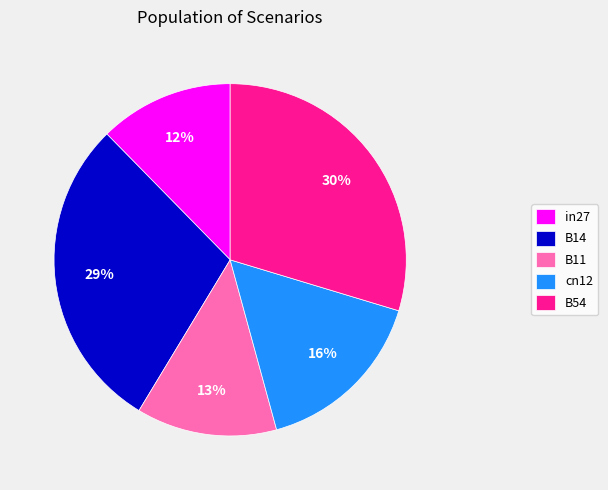

Rank the categories by value from lowest to highest.

in27, B11, cn12, B14, B54